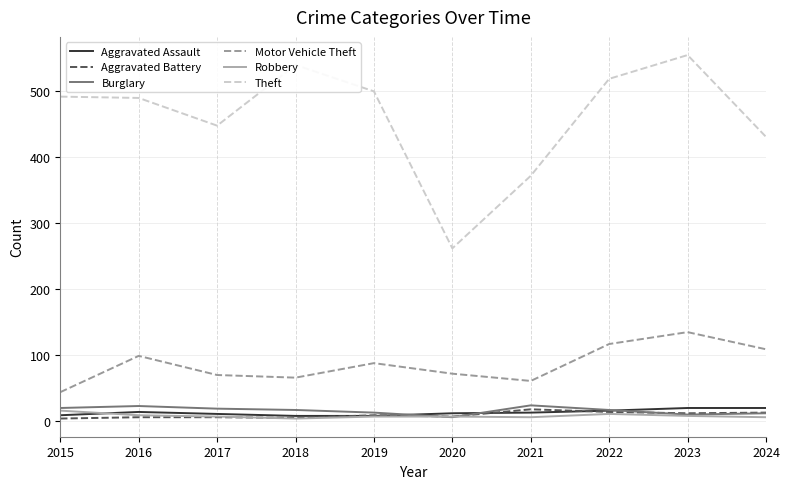

At how many categories does at least one series exceed 300?

9